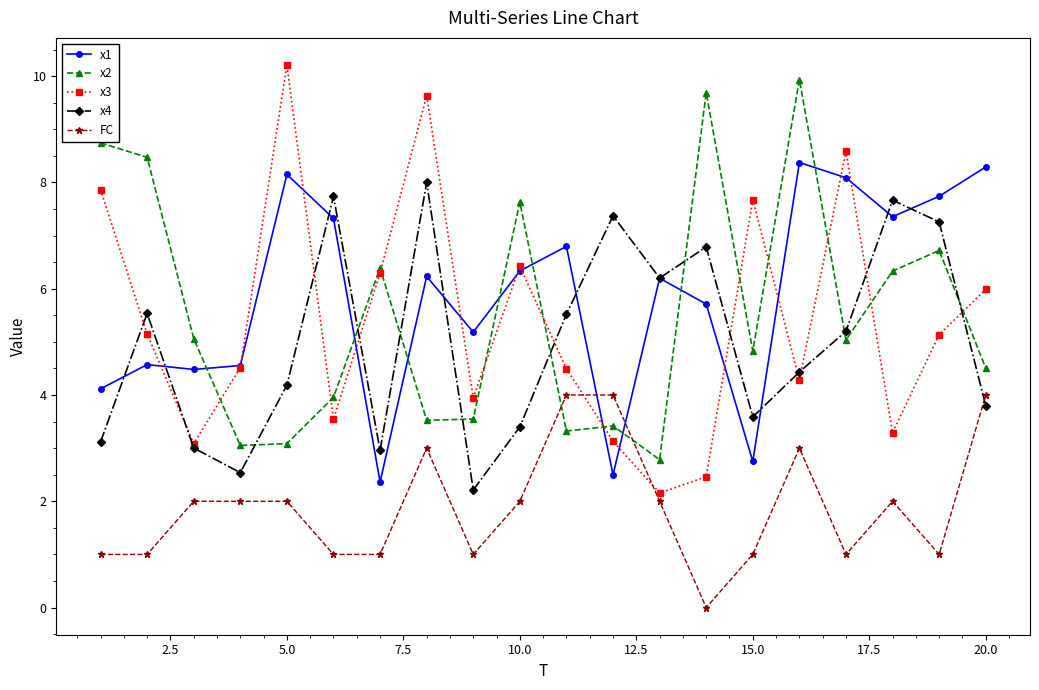

True or false: x1 and FC cross at least once.

True